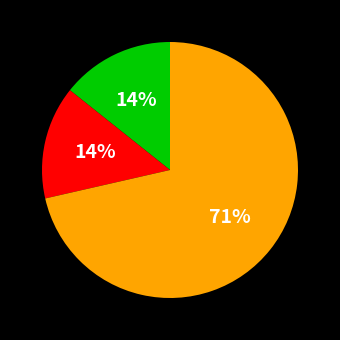

Is there a majority slice in this chart?

Yes